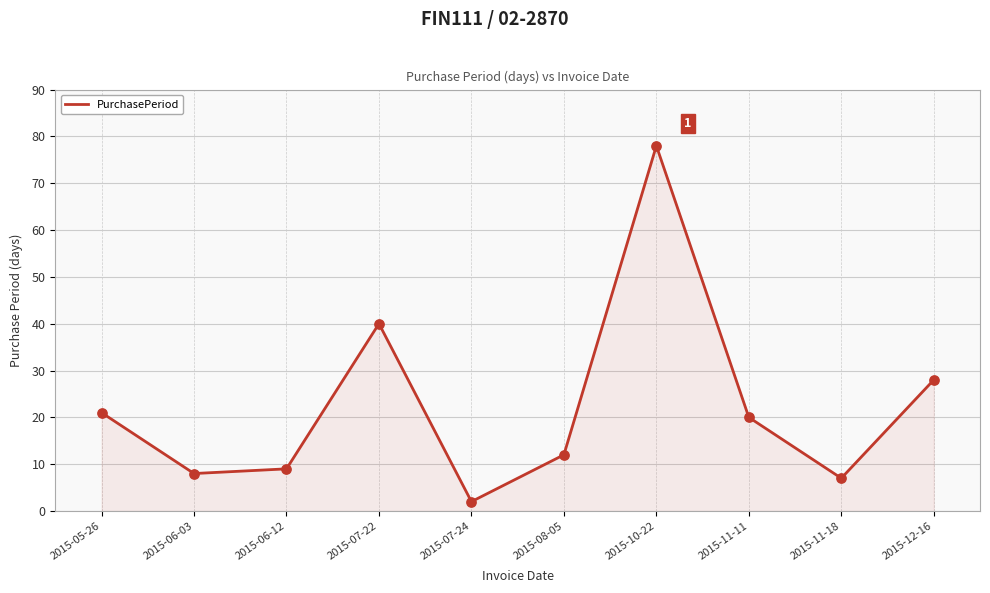

What is the change in value from 2015-08-05 to 2015-11-11?

+8